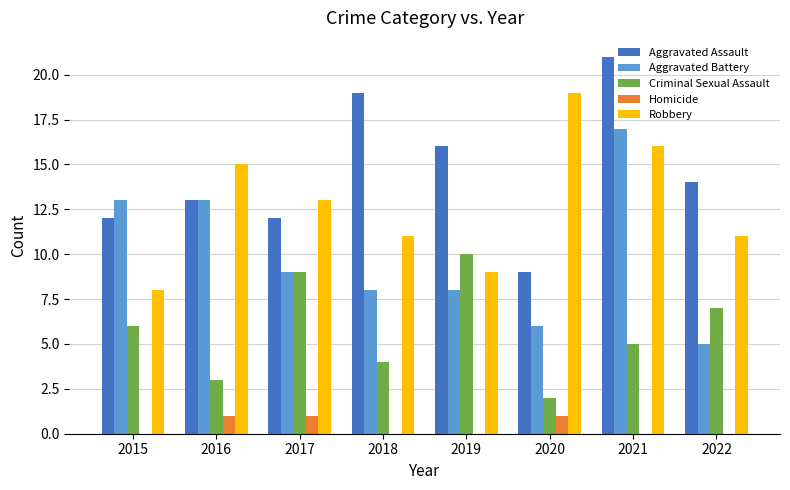

What is the sum of the Robbery values at 2017 and 2022?

24